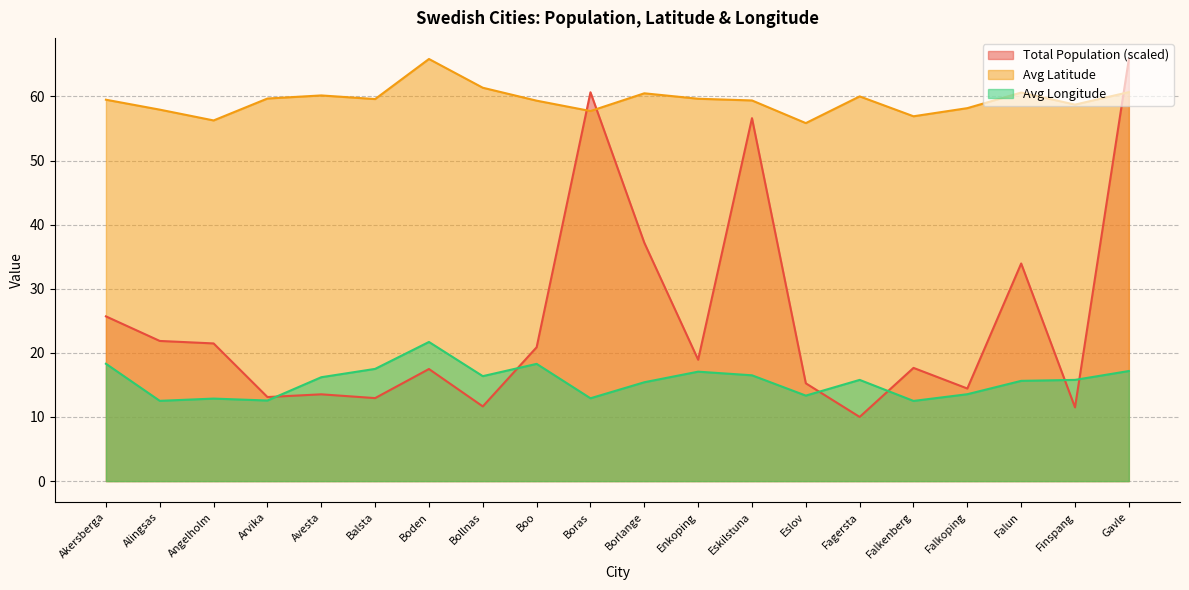

What is the spread (max minus min) of values at Bollnas?

49.7